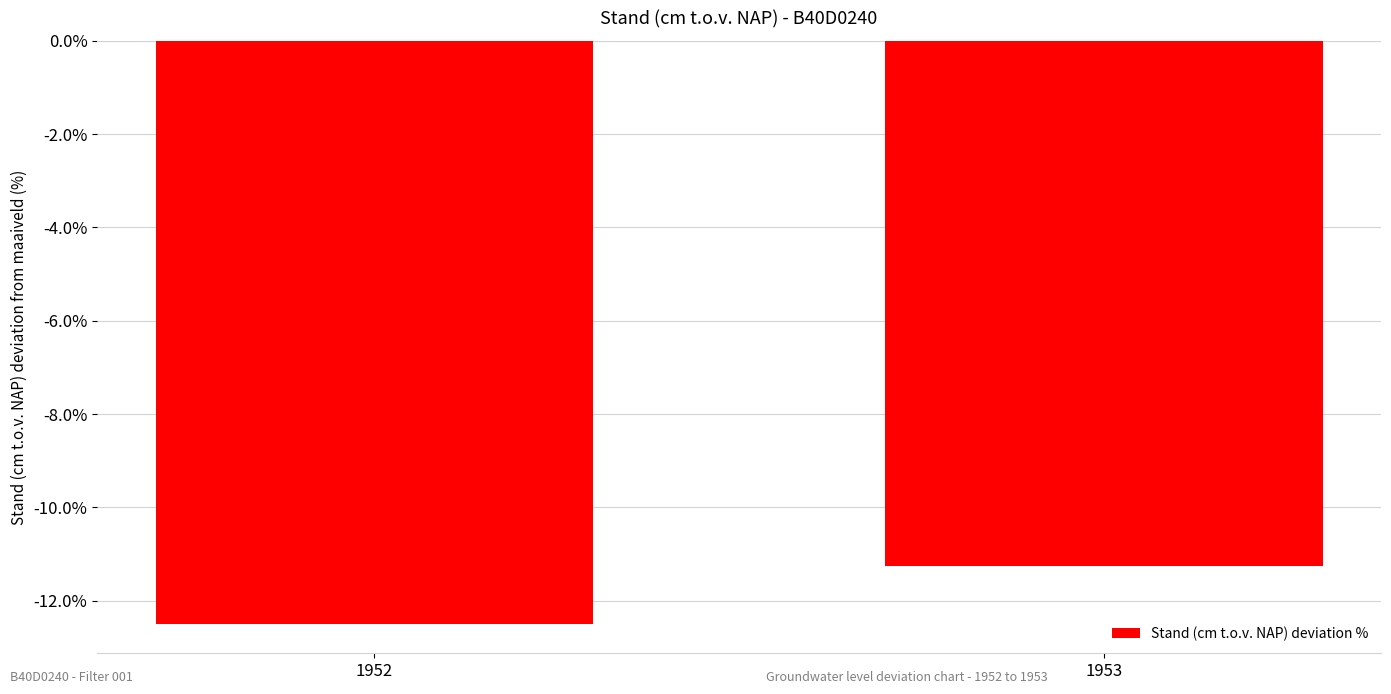

What is the sum of the values at 1953 and 1952?

-23.8